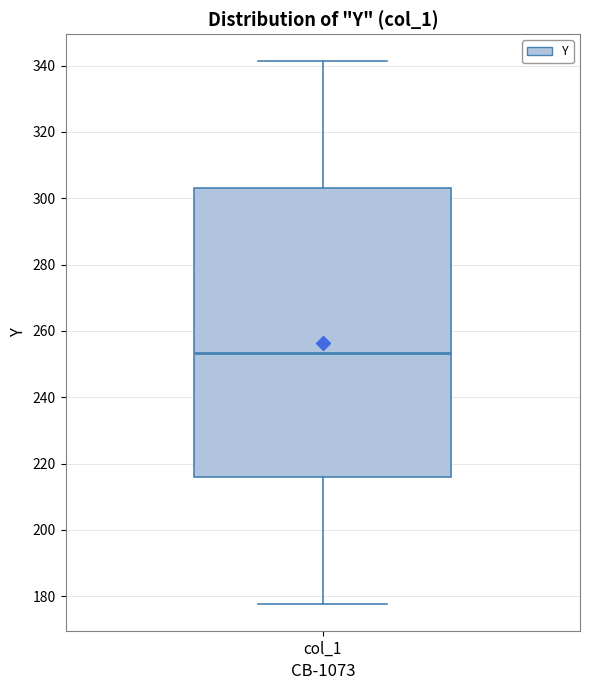

Transcribe this box plot: give where the median line is, the range the box spans, and where the two whiskers end, as read against the y-axis. The values are not printed on the chart, so give them approximately, as read against the axis.

median 254, box 216 to 304, whiskers 178 to 342